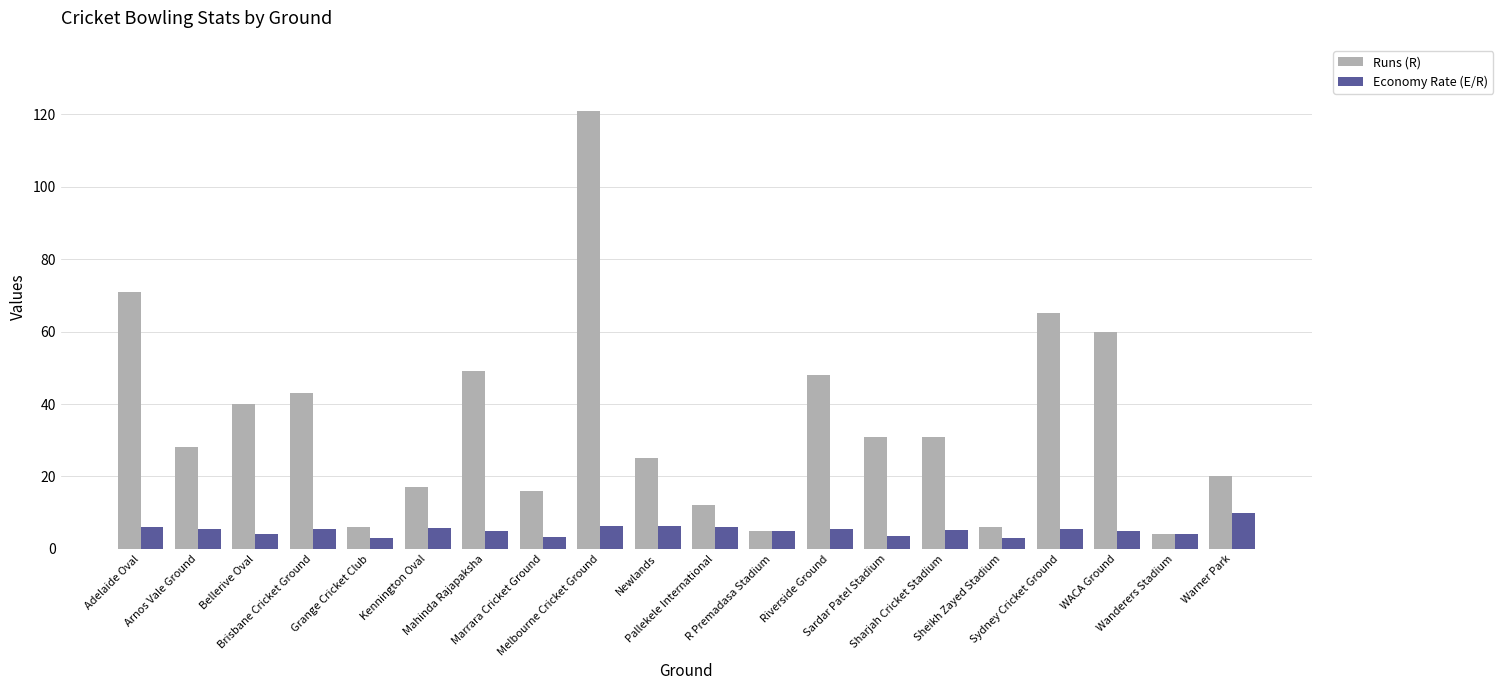

Which category has the highest value across all series?

Melbourne Cricket Ground